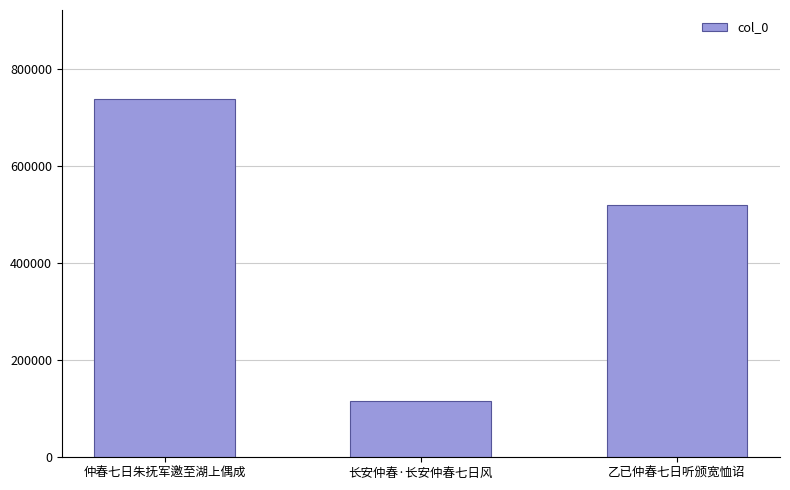

What is the label of the 3rd bar from the left?

乙已仲春七日听颁宽恤诏